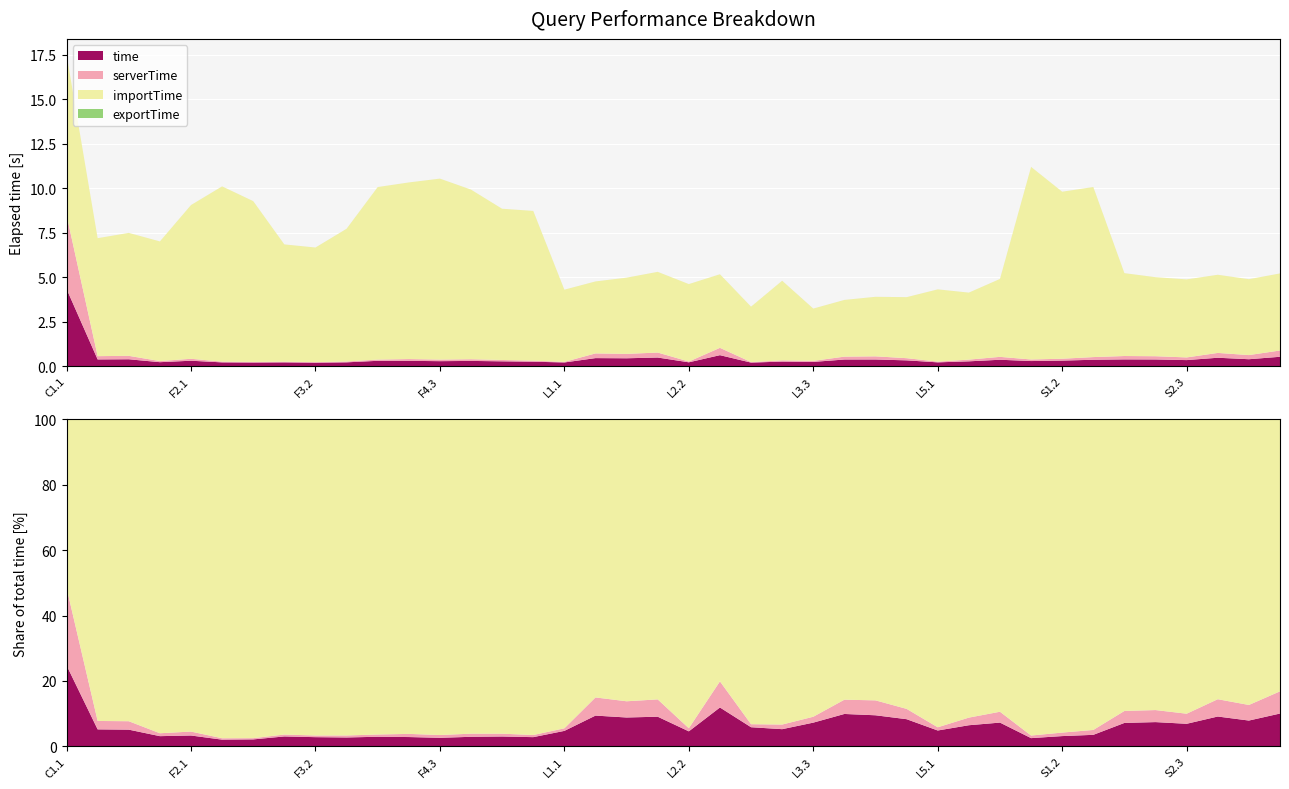

Reading right to left, transcribe all the data shown in this chart.

time: S3.3=0.5	S3.2=0.4	S3.1=0.5	S2.3=0.3	S2.2=0.4	S2.1=0.4	S1.3=0.4	S1.2=0.3	S1.1=0.3	L5.3=0.4	L5.2=0.3	L5.1=0.2	L4.3=0.3	L4.2=0.4	L4.1=0.4	L3.3=0.2	L3.2=0.3	L3.1=0.2	L2.3=0.6	L2.2=0.2	L2.1=0.5	L1.3=0.4	L1.2=0.4	L1.1=0.2	F5.3=0.2	F5.2=0.3	F5.1=0.3	F4.3=0.3	F4.2=0.3	F4.1=0.3	F3.3=0.2	F3.2=0.2	F3.1=0.2	F2.3=0.2	F2.2=0.2	F2.1=0.3	F1.3=0.2	F1.2=0.4	F1.1=0.4	C1.1=4.3
serverTime: S3.3=0.4	S3.2=0.2	S3.1=0.3	S2.3=0.2	S2.2=0.2	S2.1=0.2	S1.3=0.2	S1.2=0.1	S1.1=0.1	L5.3=0.2	L5.2=0.1	L5.1=0.0	L4.3=0.1	L4.2=0.2	L4.1=0.2	L3.3=0.1	L3.2=0.1	L3.1=0.0	L2.3=0.4	L2.2=0.0	L2.1=0.3	L1.3=0.2	L1.2=0.3	L1.1=0.0	F5.3=0.1	F5.2=0.1	F5.1=0.1	F4.3=0.1	F4.2=0.1	F4.1=0.1	F3.3=0.0	F3.2=0.0	F3.1=0.0	F2.3=0.0	F2.2=0.0	F2.1=0.1	F1.3=0.1	F1.2=0.2	F1.1=0.2	C1.1=4.2
importTime: S3.3=4.3	S3.2=4.3	S3.1=4.4	S2.3=4.4	S2.2=4.4	S2.1=4.7	S1.3=9.6	S1.2=9.4	S1.1=10.8	L5.3=4.4	L5.2=3.8	L5.1=4.1	L4.3=3.4	L4.2=3.3	L4.1=3.2	L3.3=2.9	L3.2=4.5	L3.1=3.1	L2.3=4.1	L2.2=4.4	L2.1=4.5	L1.3=4.3	L1.2=4.0	L1.1=4.1	F5.3=8.4	F5.2=8.5	F5.1=9.5	F4.3=10.2	F4.2=9.9	F4.1=9.7	F3.3=7.5	F3.2=6.4	F3.1=6.6	F2.3=9.0	F2.2=9.9	F2.1=8.6	F1.3=6.7	F1.2=6.9	F1.1=6.6	C1.1=9.0
exportTime: S3.3=0.0	S3.2=0.0	S3.1=0.0	S2.3=0.0	S2.2=0.0	S2.1=0.0	S1.3=0.0	S1.2=0.0	S1.1=0.0	L5.3=0.0	L5.2=0.0	L5.1=0.0	L4.3=0.0	L4.2=0.0	L4.1=0.0	L3.3=0.0	L3.2=0.0	L3.1=0.0	L2.3=0.0	L2.2=0.0	L2.1=0.0	L1.3=0.0	L1.2=0.0	L1.1=0.0	F5.3=0.0	F5.2=0.0	F5.1=0.0	F4.3=0.0	F4.2=0.0	F4.1=0.0	F3.3=0.0	F3.2=0.0	F3.1=0.0	F2.3=0.0	F2.2=0.0	F2.1=0.0	F1.3=0.0	F1.2=0.0	F1.1=0.0	C1.1=0.0